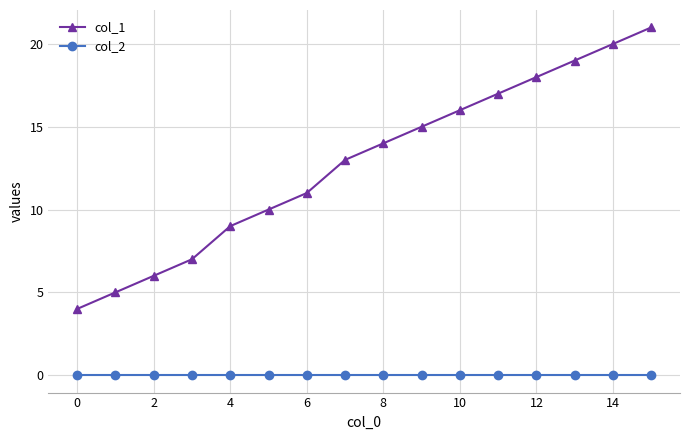

What is the maximum value shown in the chart?

21